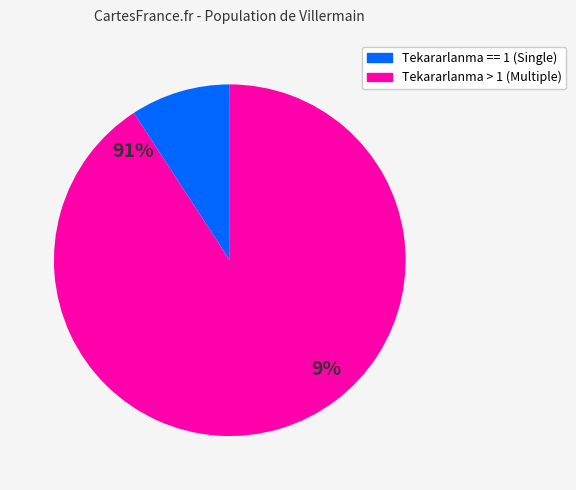

Is it true that 1 is 1% of the pie?

False